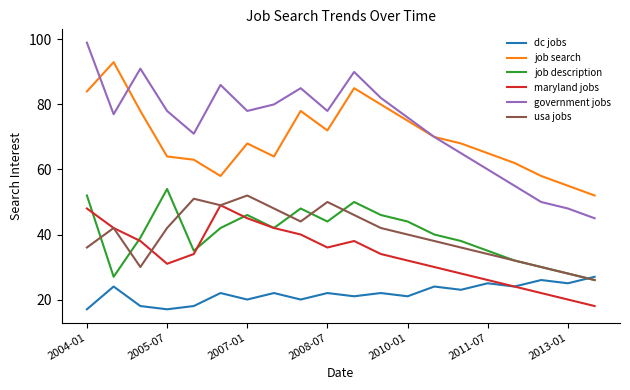

List the series in order of their peak value, lowest first.

dc jobs, maryland jobs, usa jobs, job description, job search, government jobs